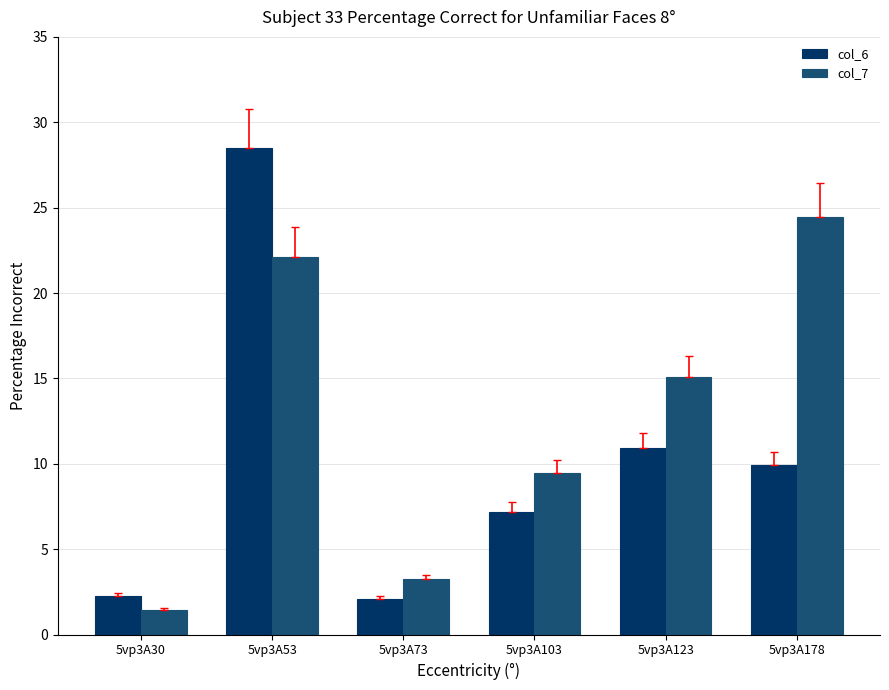

At which label does col_7 reach its minimum?

5vp3A30